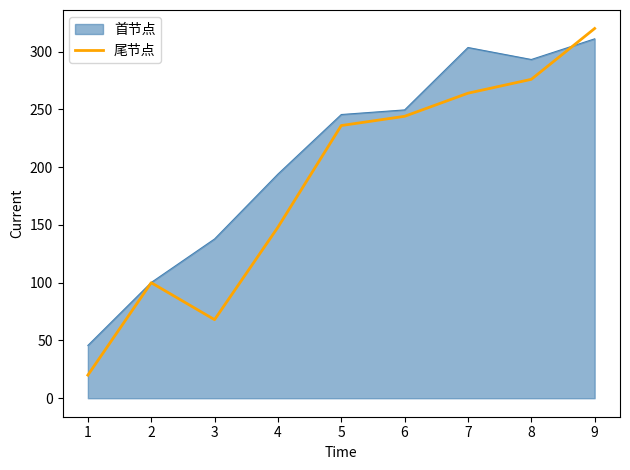

What is the approximate value of 首节点 at 7?

303.6